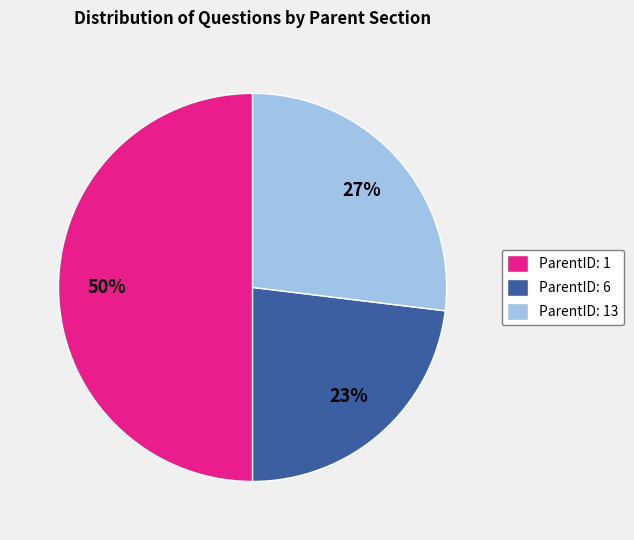

Count the number of slices in the pie.

3